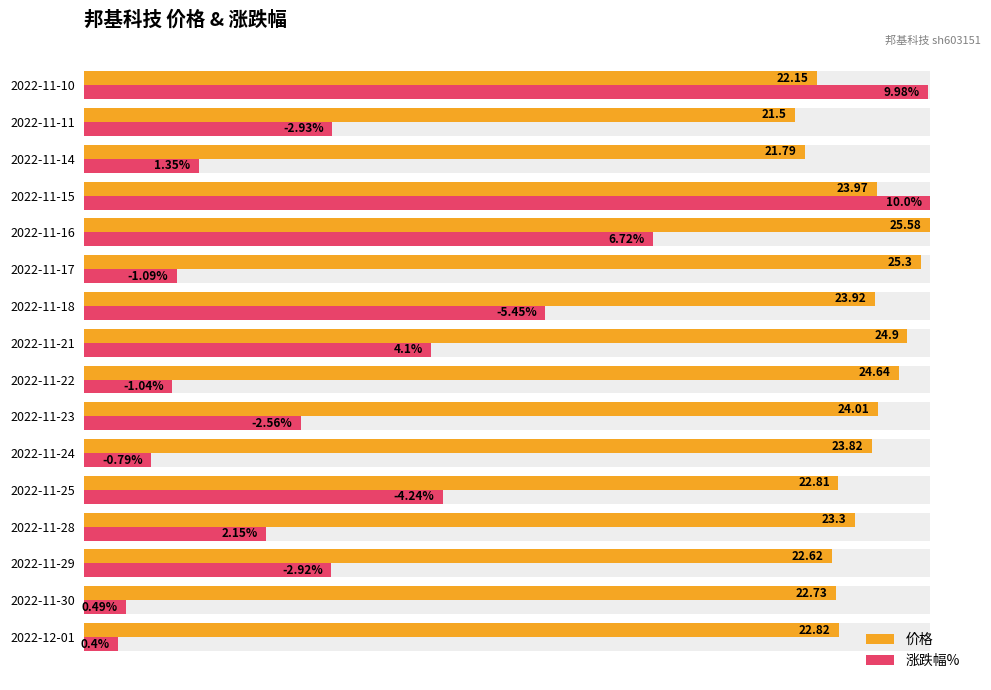

Is it true that 涨跌幅% equals 0.1 at 2022-11-17?

True